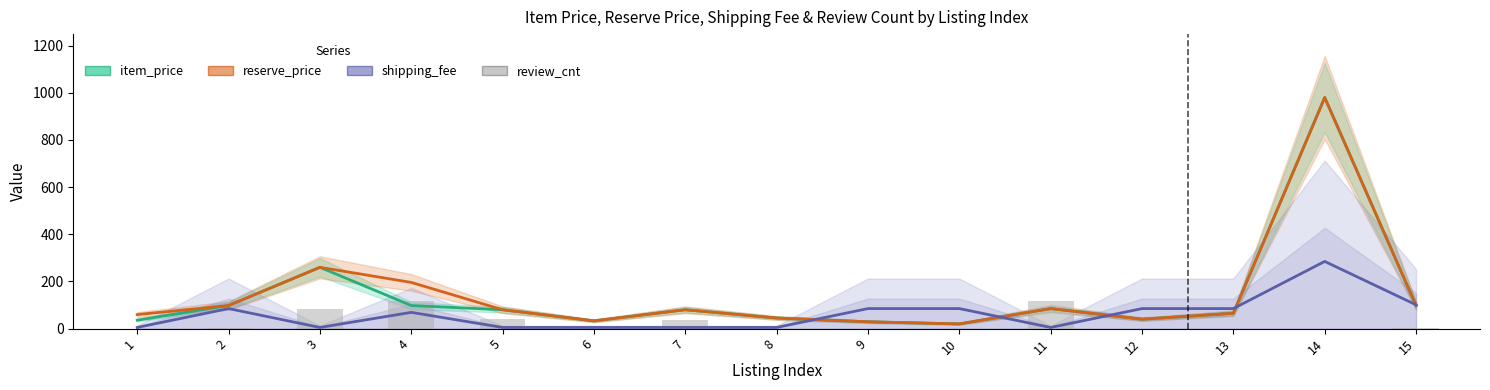

The reserve_price series shows 41.0 at 5. True or false?

False